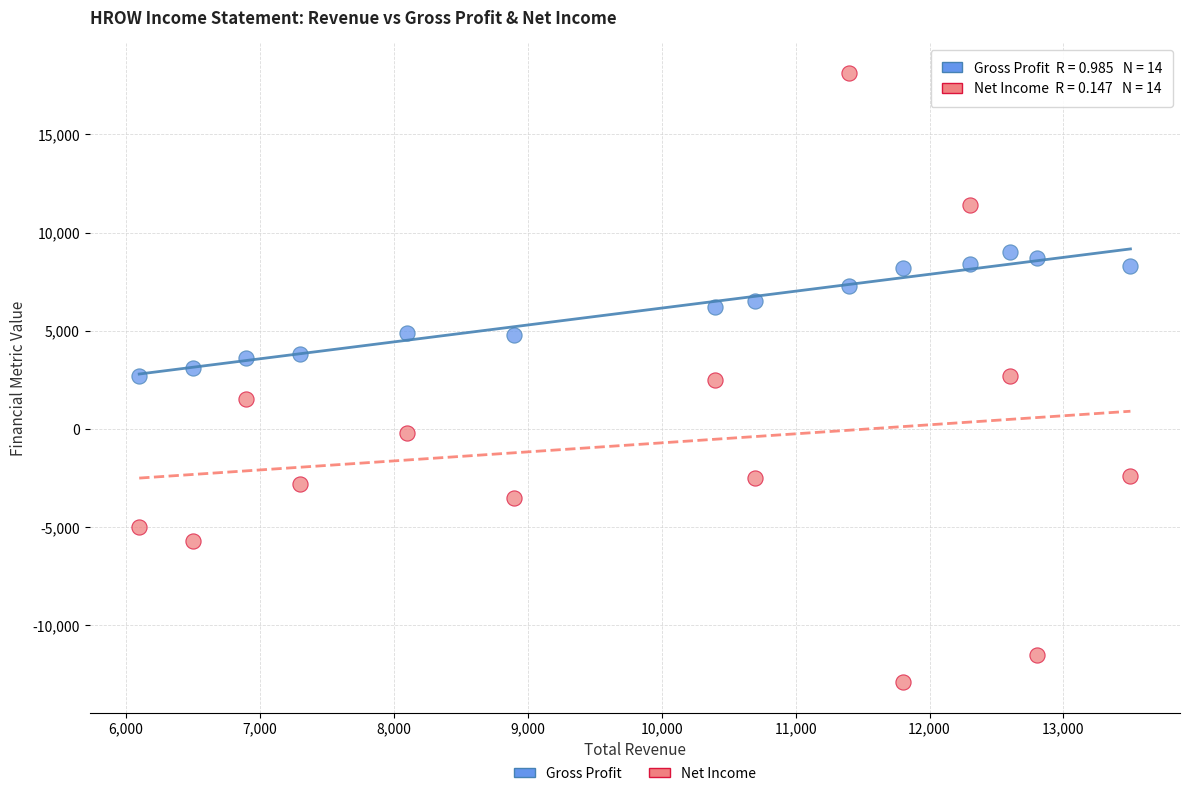

Which series has the largest Y range (max minus min)?

Net Income